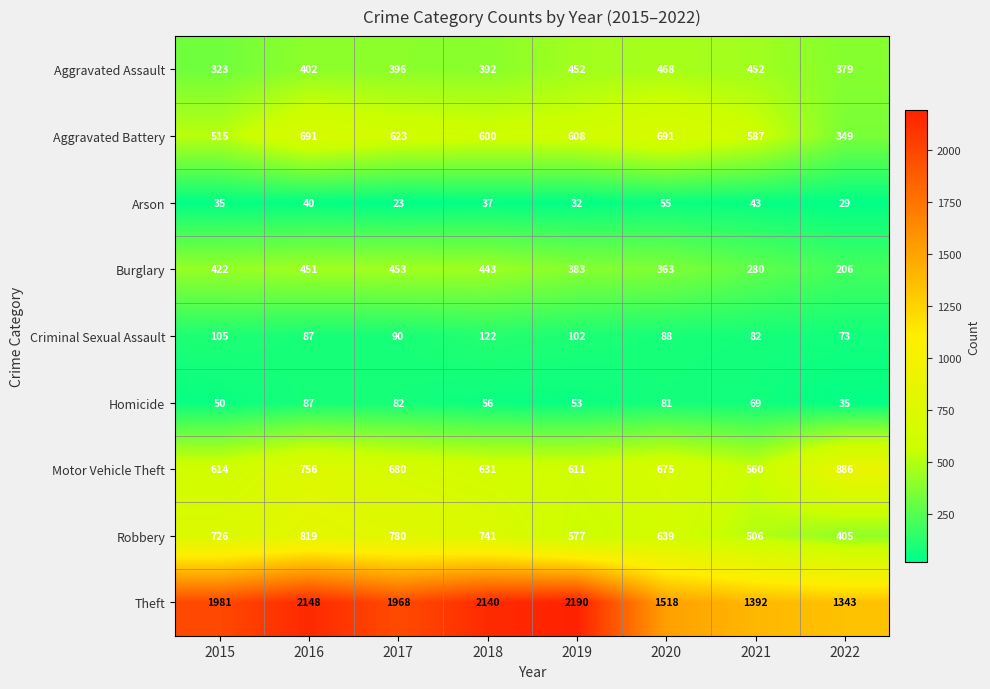

At which category is the sum across all series the highest?

2016